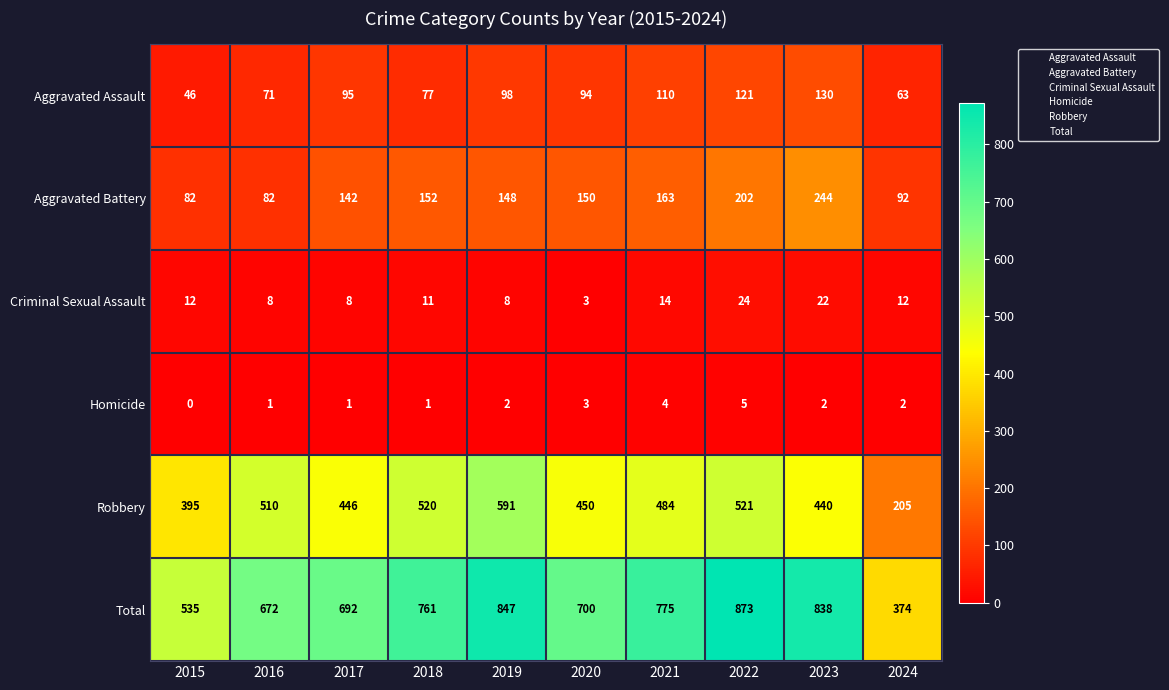

Which series has the widest spread of values?

Total